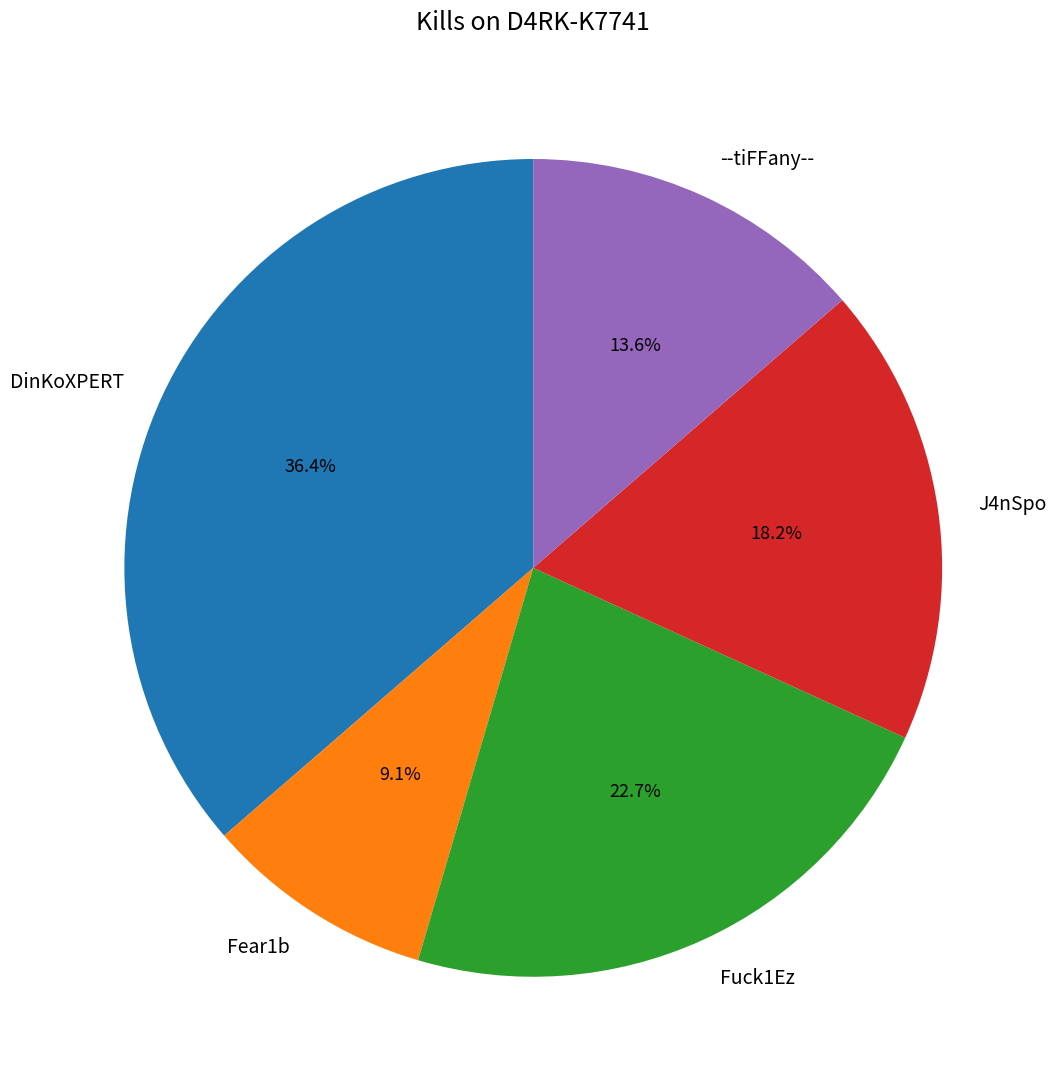

Which has a higher value, DinKoXPERT or J4nSpo?

DinKoXPERT